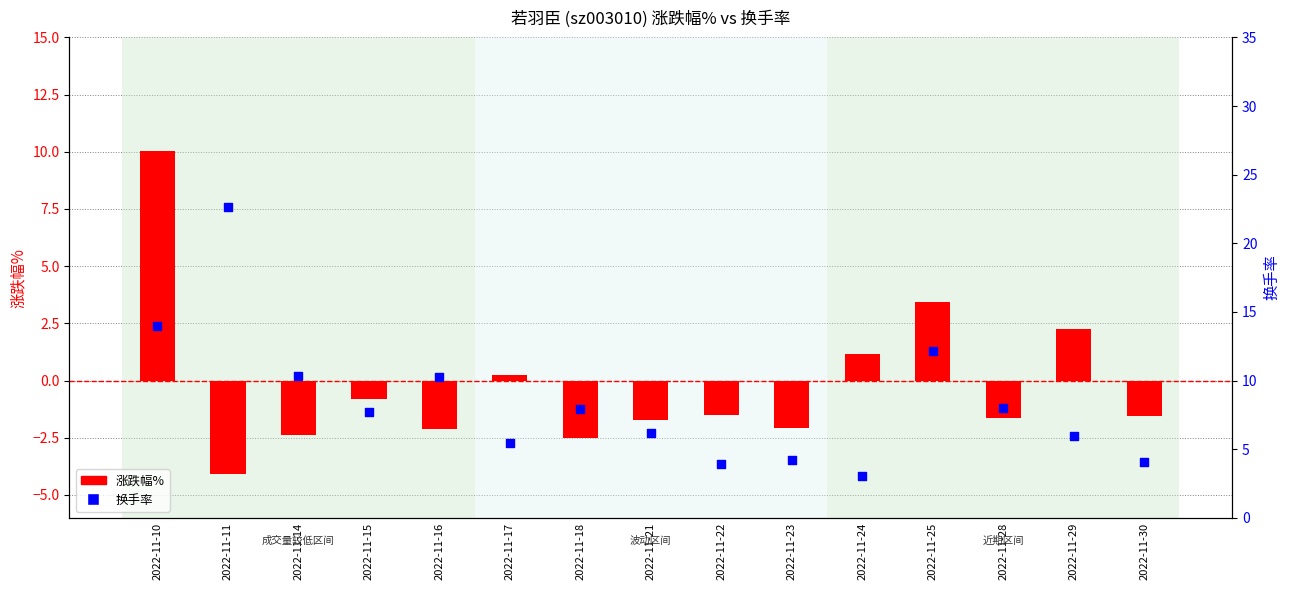

What are all the series names shown in the legend?

涨跌幅%, 换手率